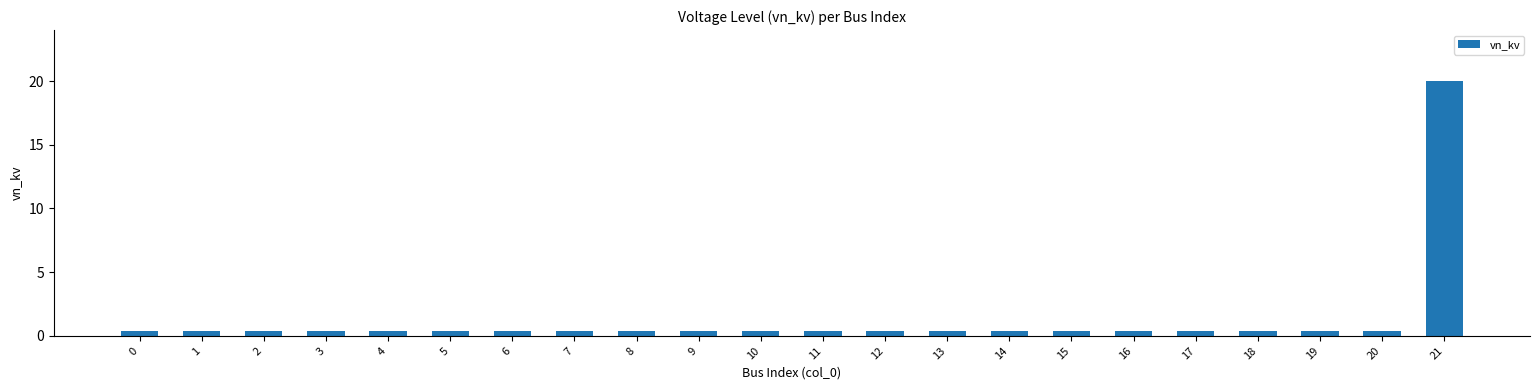

What is the greatest value displayed?

20.0